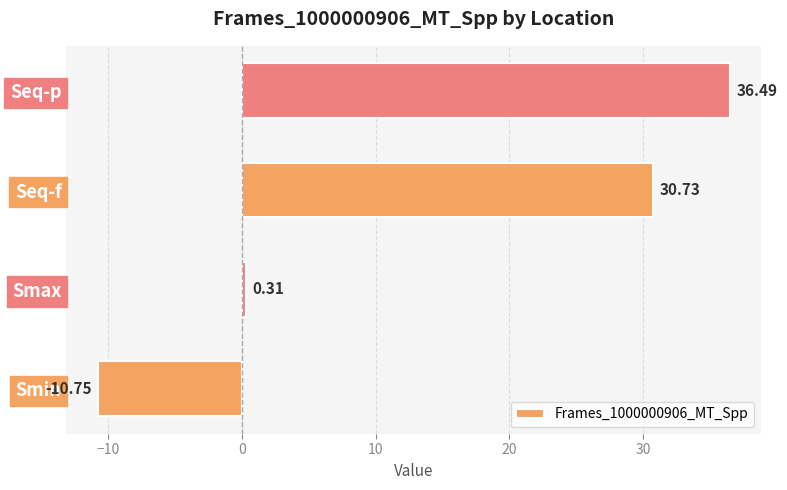

List the labels in order of value, smallest first.

Smin, Smax, Seq-f, Seq-p